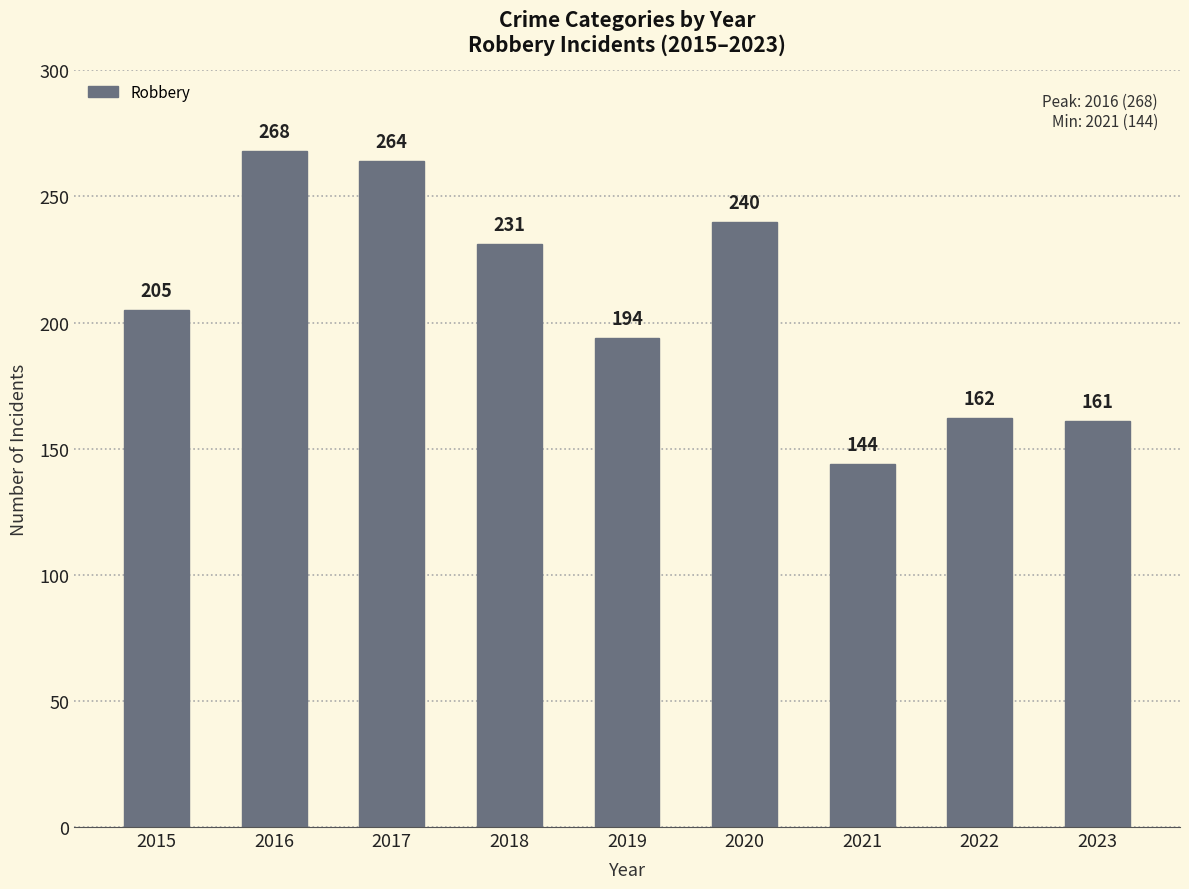

What value does the data have at 2017?

264